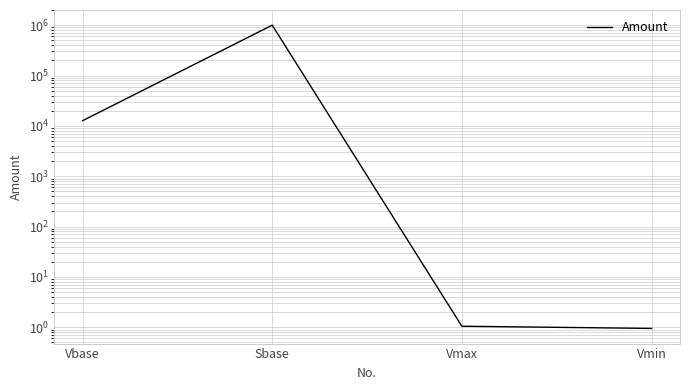

Reading left to right, extract all data points from this chart.

12660.0	1000000.0	1.1	0.9